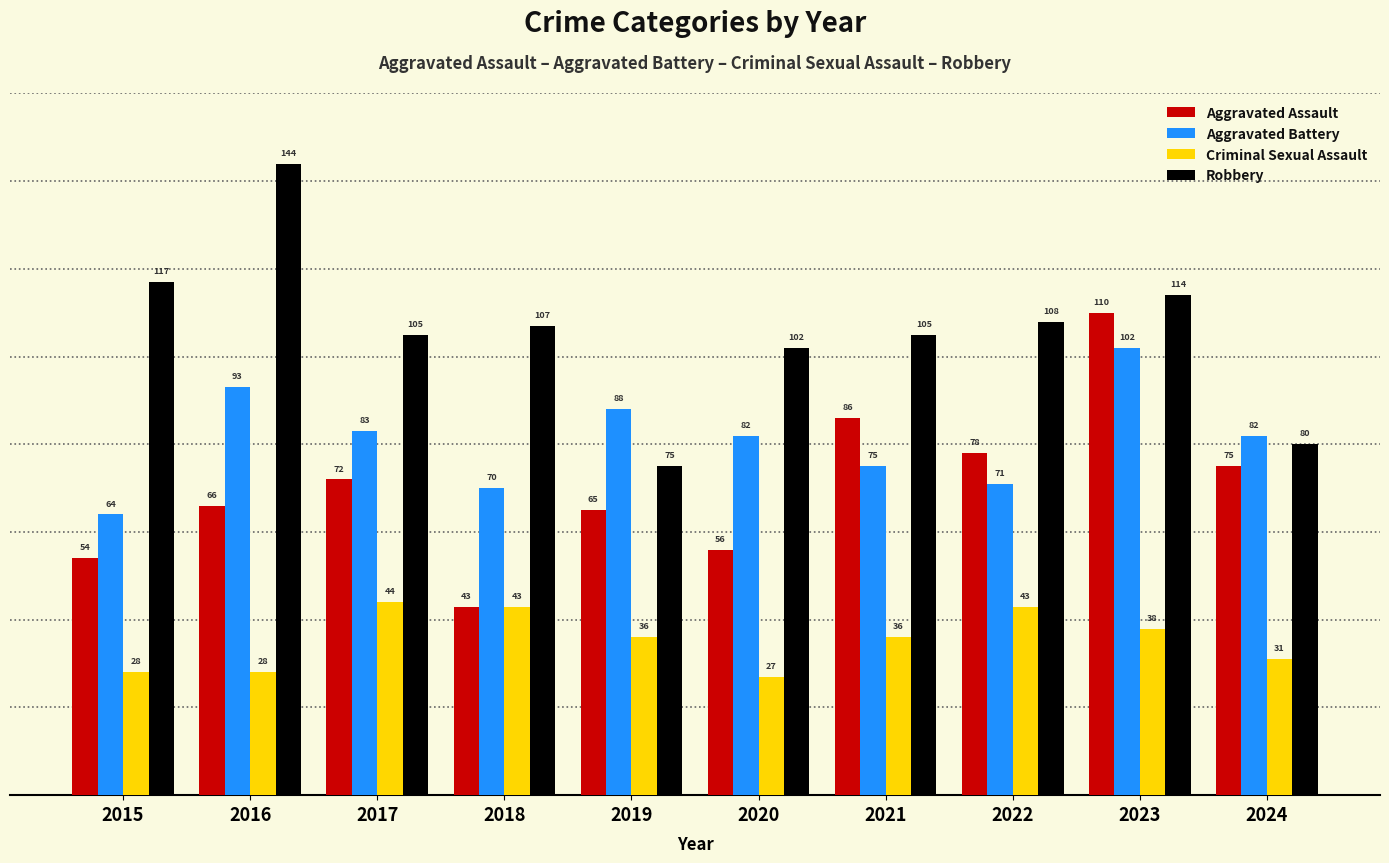

How many categories are shown in the chart?

10